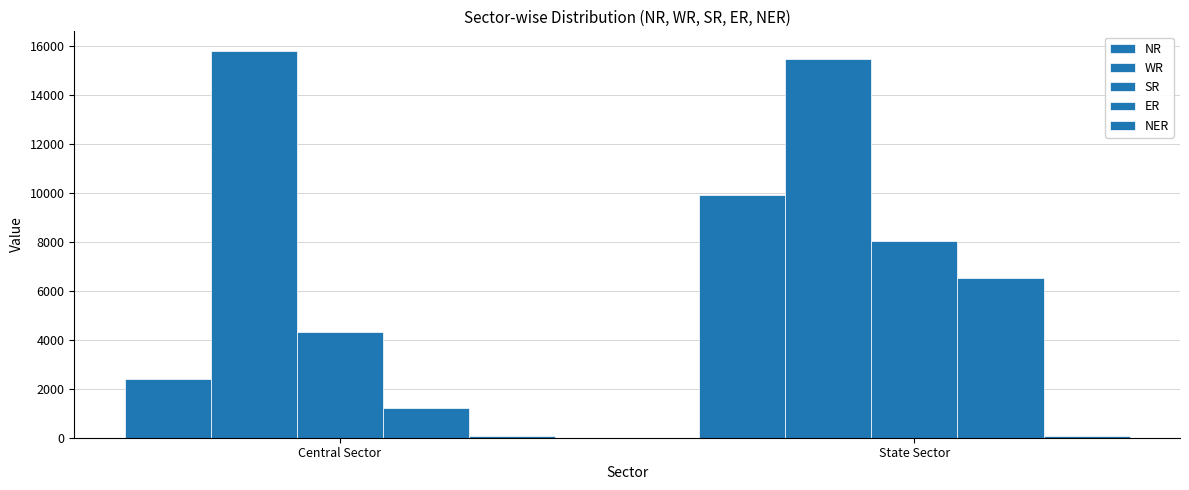

Which series has the widest spread of values?

NR